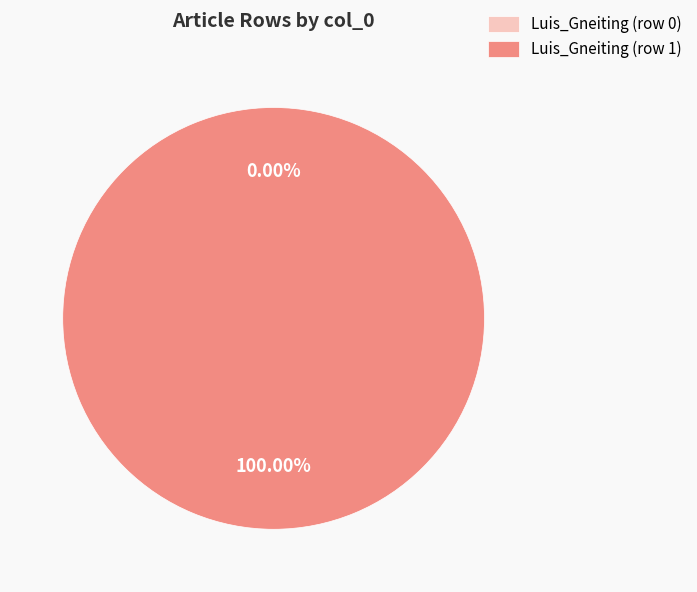

To the nearest percent, what percentage of the pie is Luis_Gneiting (row 1)?

100%